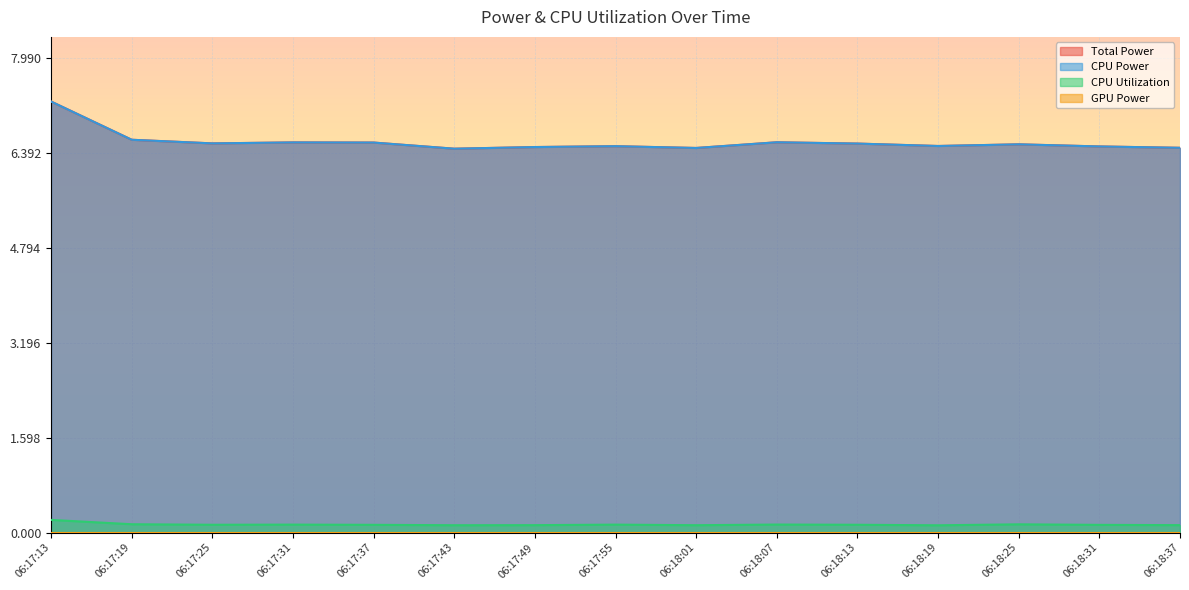

Rank the categories by CPU Power value from highest to lowest.

06:17:13, 06:17:19, 06:18:07, 06:17:31, 06:17:37, 06:17:25, 06:18:13, 06:18:25, 06:18:19, 06:17:55, 06:18:31, 06:17:49, 06:18:37, 06:18:01, 06:17:43